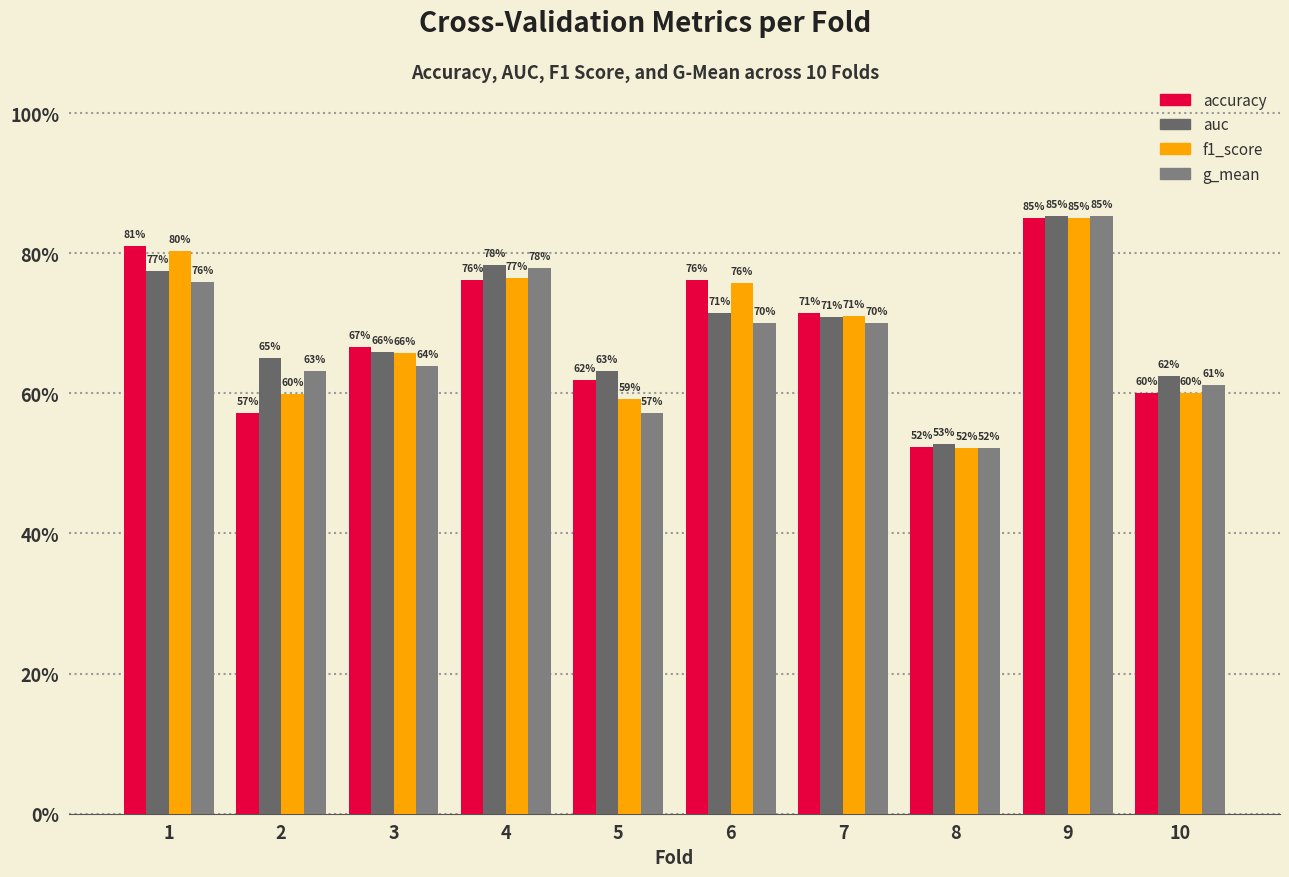

Are the bars grouped side by side (vs. stacked)?

Yes